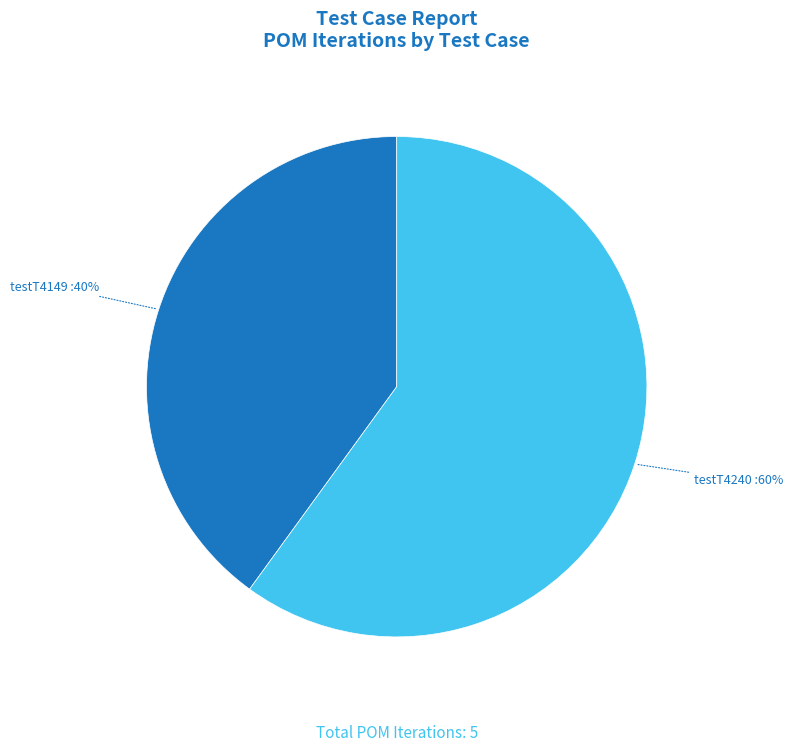

To the nearest percent, what is the difference between the largest and smallest slice percentages?

20%